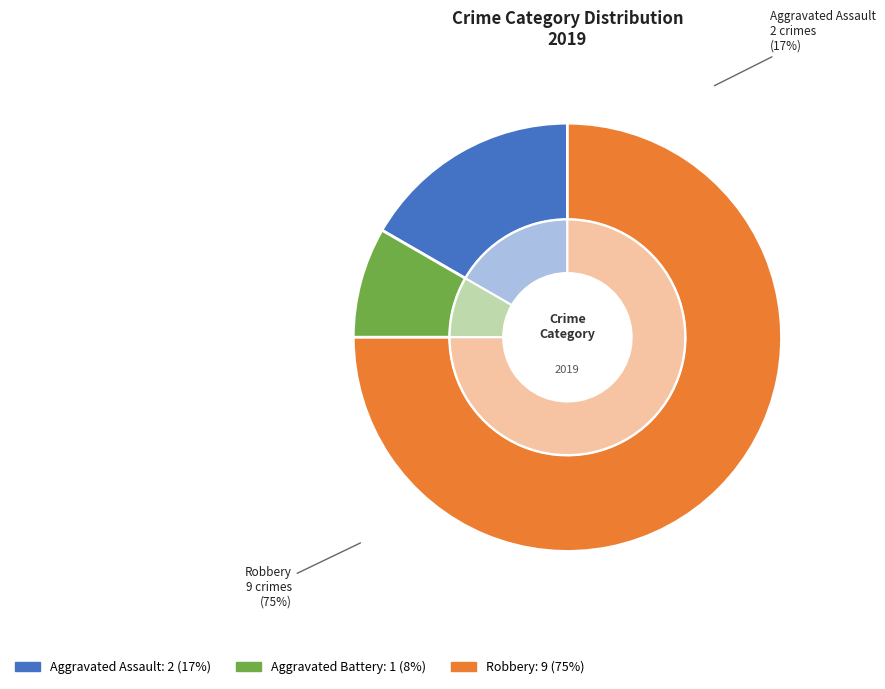

How many slices are in this pie chart?

3